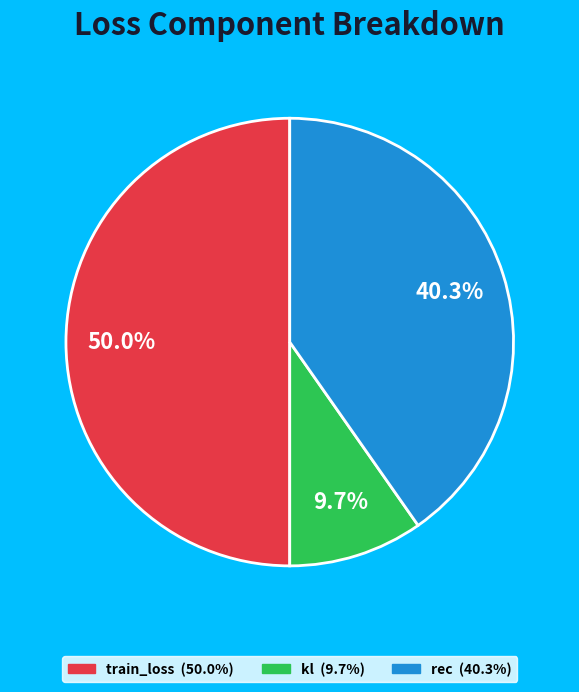

The rec slice represents 31% of the pie. True or false?

False